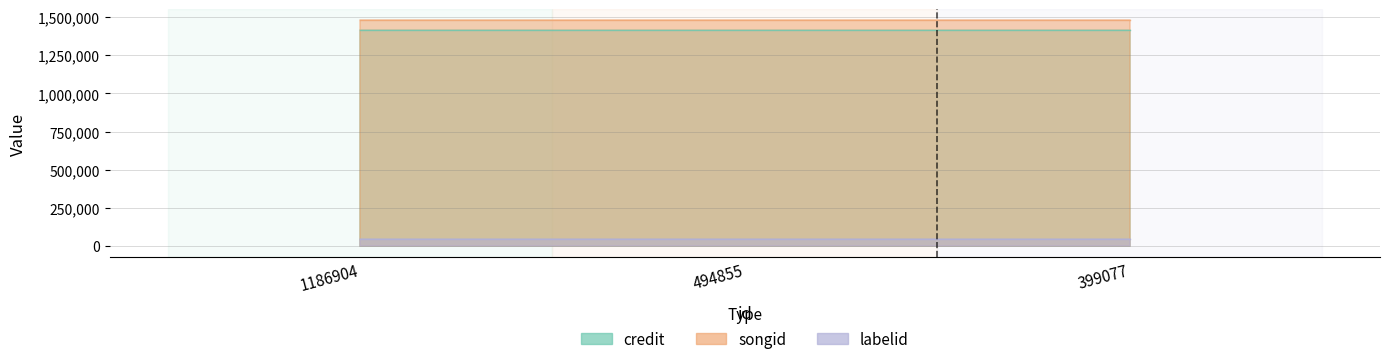

Does the chart display data point markers on the line(s)?

No